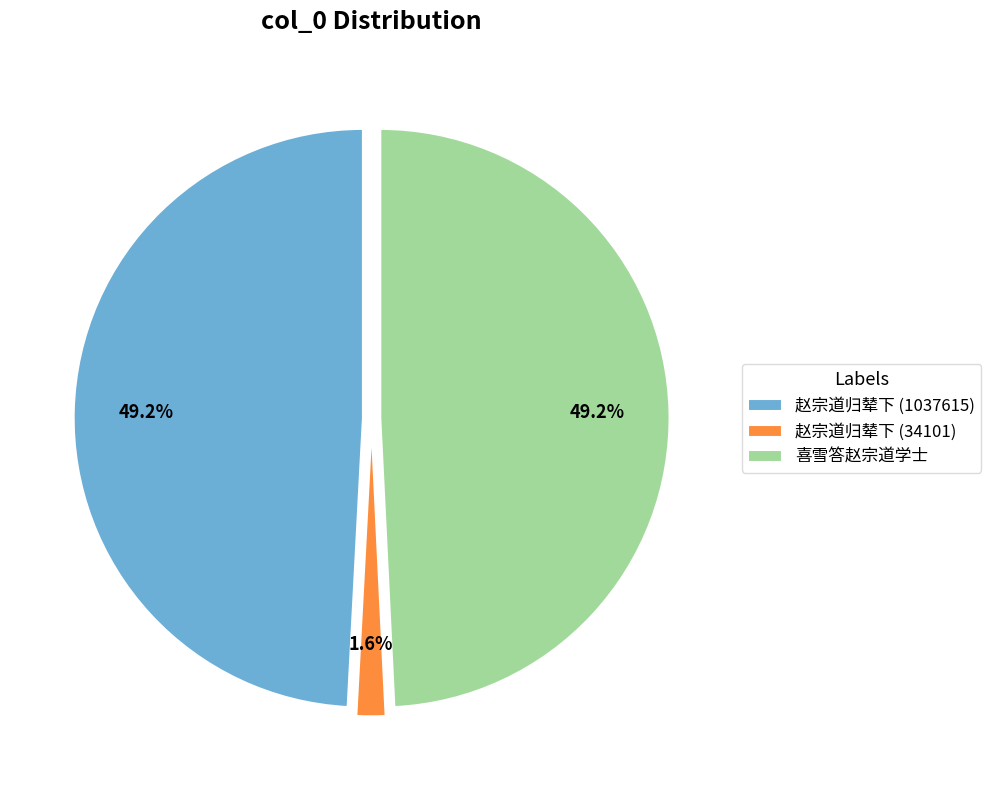

Between 喜雪答赵宗道学士 and 赵宗道归辇下 (34101), which is larger?

喜雪答赵宗道学士